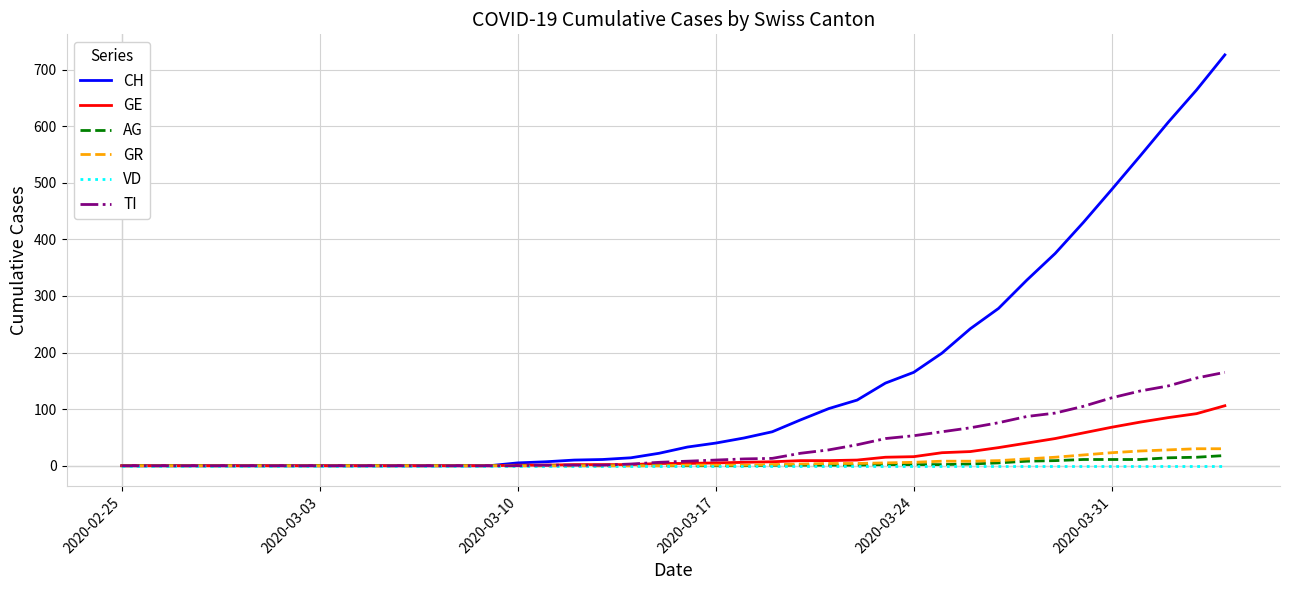

Which series has the largest total across all categories?

CH